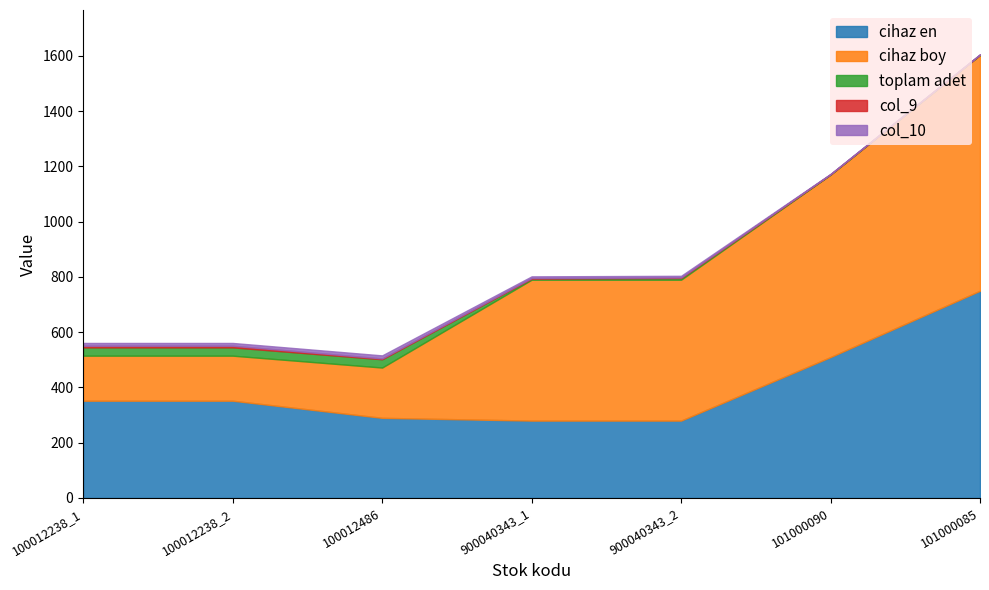

What is the difference between the second highest and second lowest values in the cihaz boy series?

497